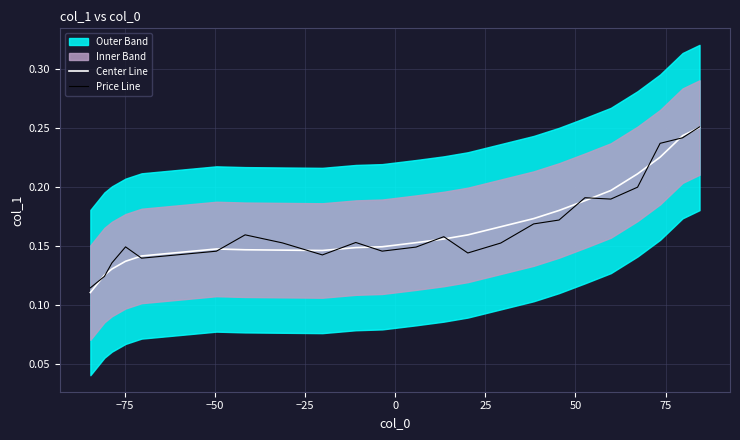

What is the value of the Center Line point at the 18th from the left?

0.2